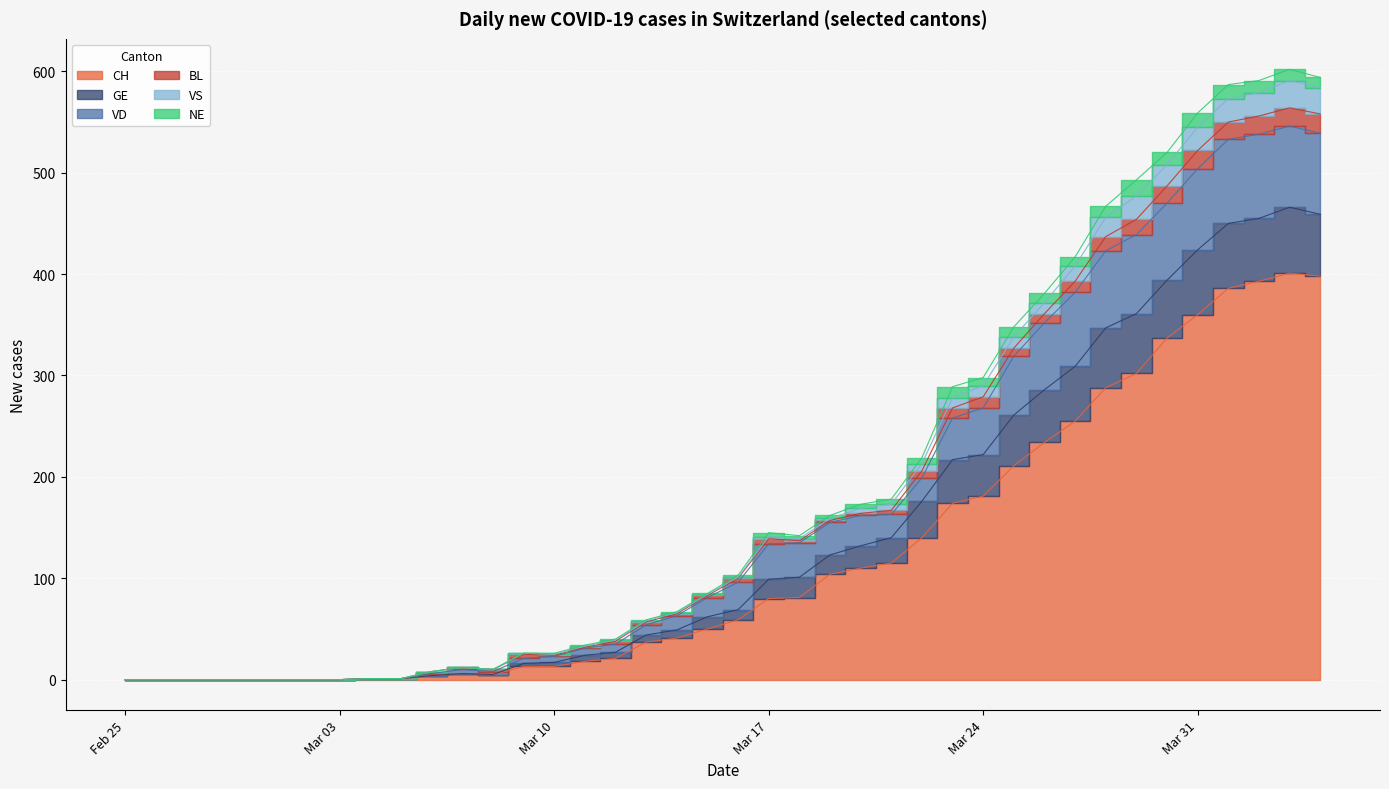

How many interior local valleys does the CH series have?

1